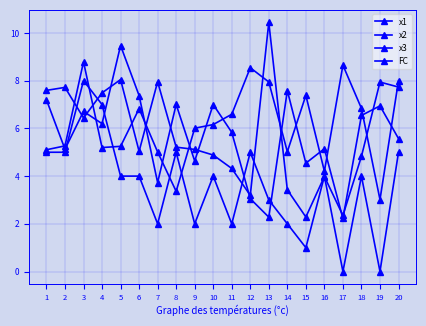

List the series in order of their peak value, highest first.

x2, x1, x3, FC